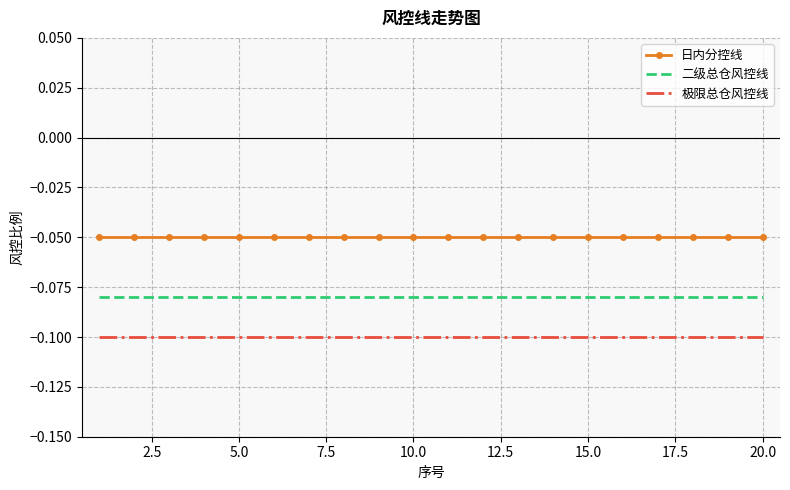

True or false: 极限总仓风控线 and 日内分控线 intersect in this chart.

False